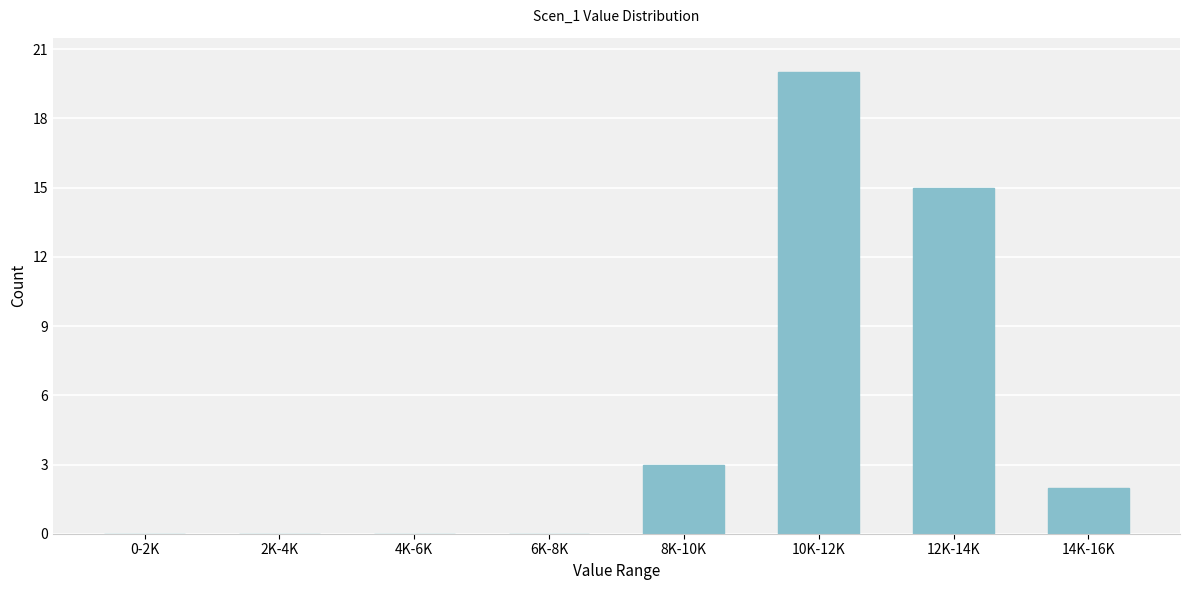

Reading left to right, what are all the values shown in this chart?

0-2K=0	2K-4K=0	4K-6K=0	6K-8K=0	8K-10K=3	10K-12K=20	12K-14K=15	14K-16K=2